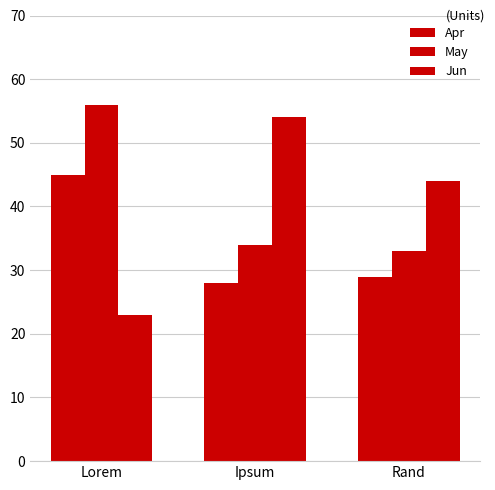

What is the total value across all series at Rand?

106